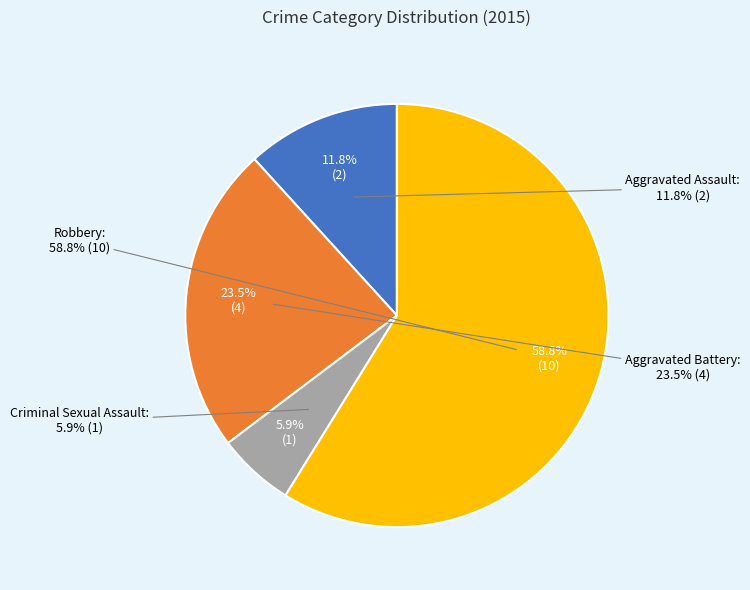

Does any single category account for the majority?

Yes